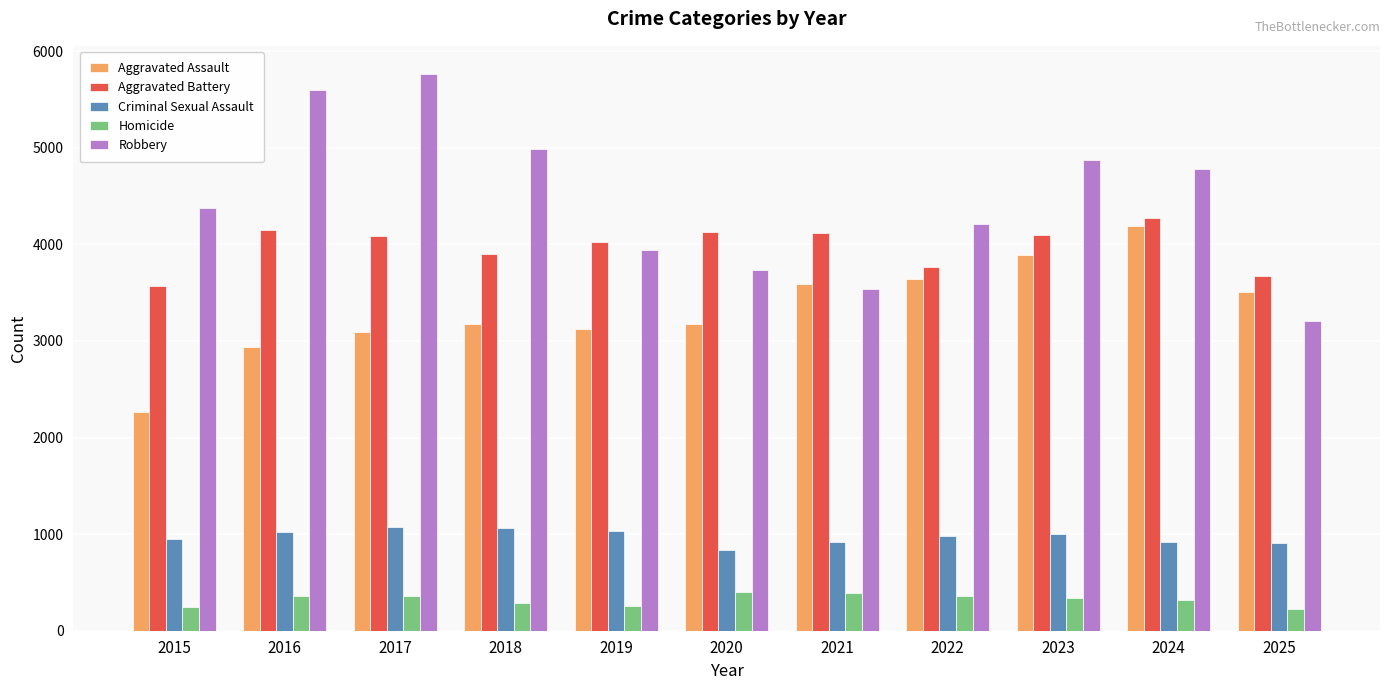

What is the minimum value for Criminal Sexual Assault?

831